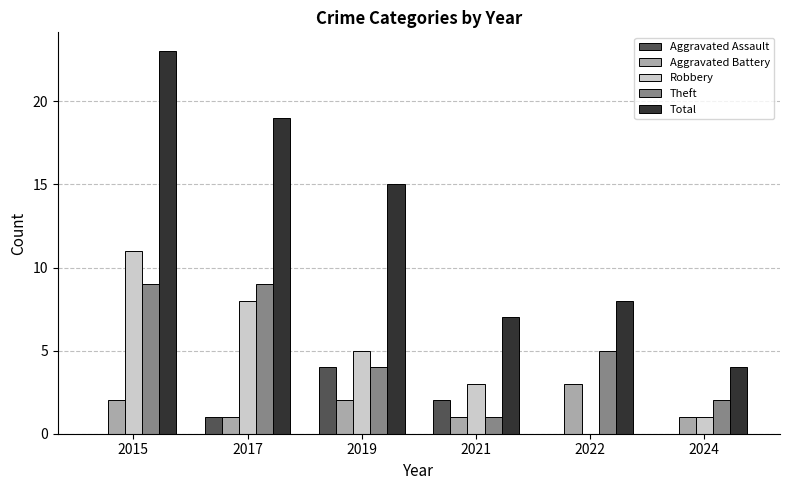

Where is Robbery nearest to the value 5?

2019